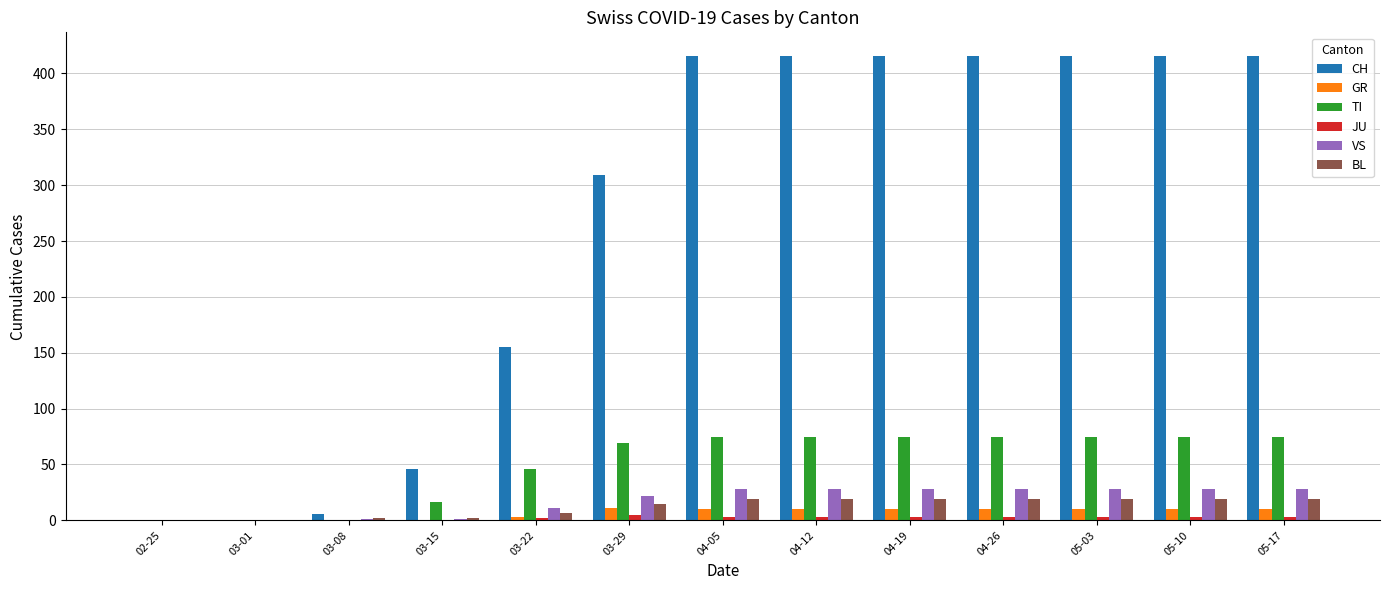

Which series changed the most between 03-08 and 04-26?

CH